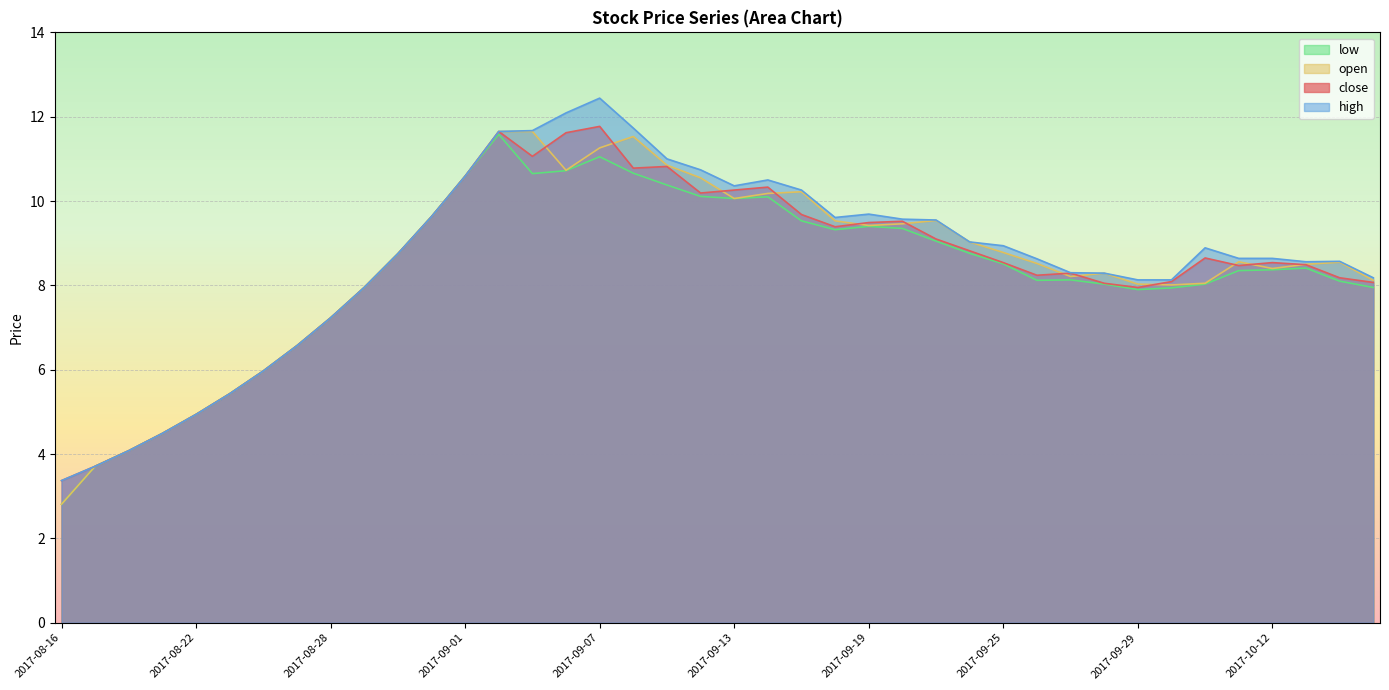

Between 2017-09-19 and 2017-10-11, which is larger?

2017-09-19